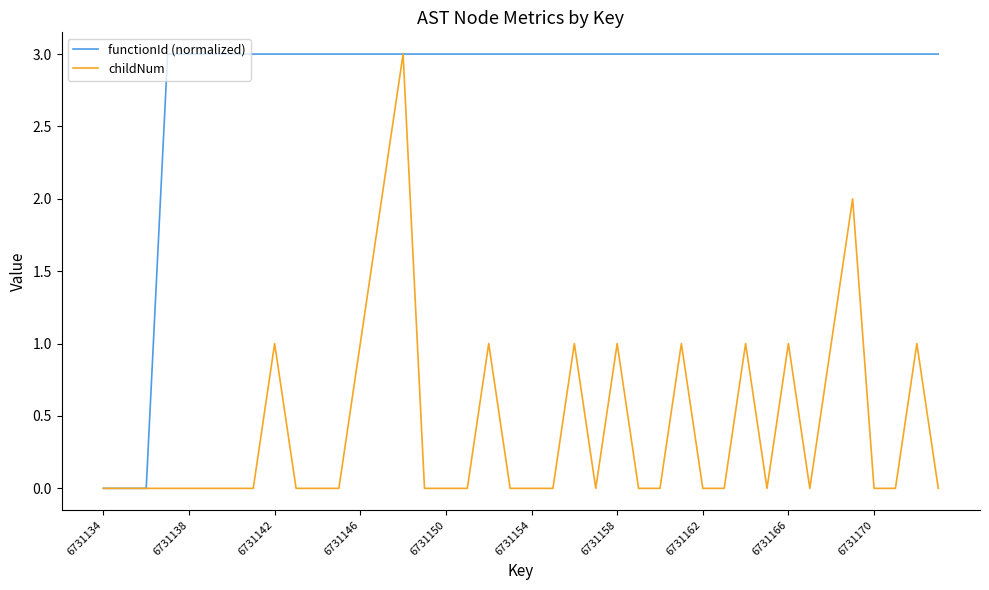

Does the chart have visible grid lines?

No